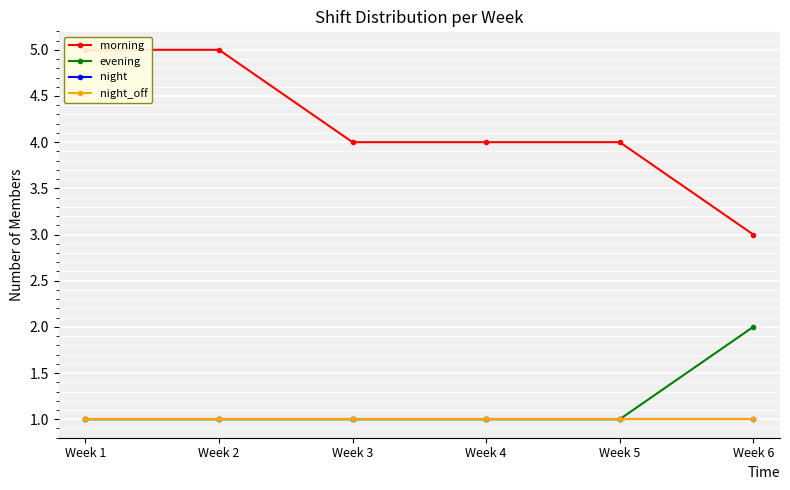

True or false: night_off and night intersect in this chart.

False